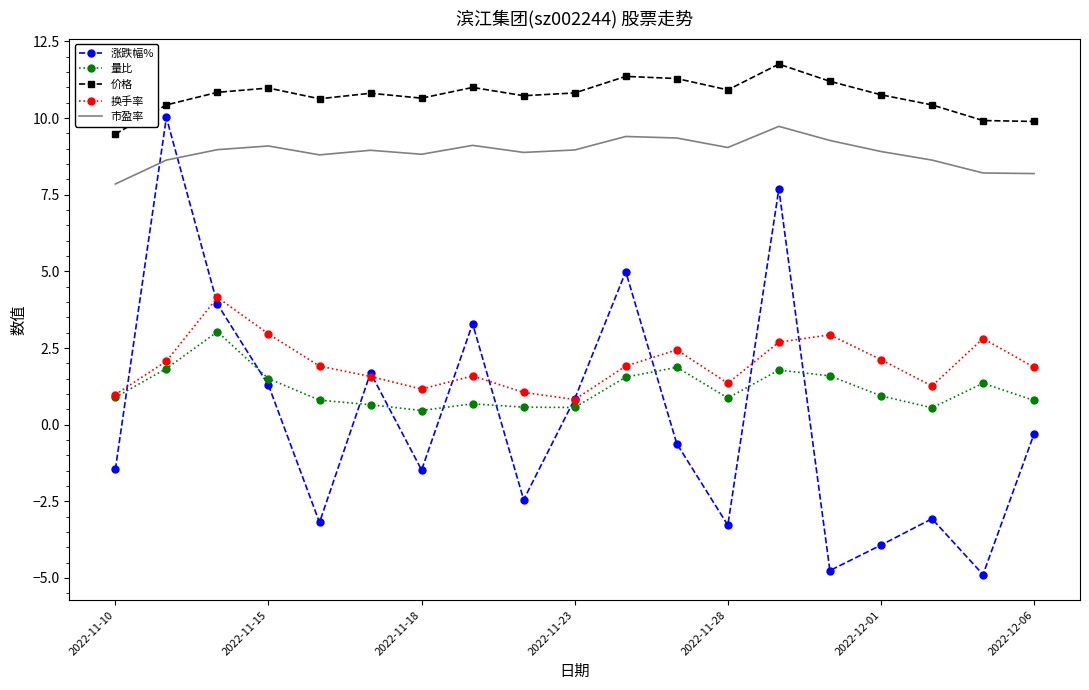

After their last crossing, which series has the higher values: 量比 or 涨跌幅%?

量比